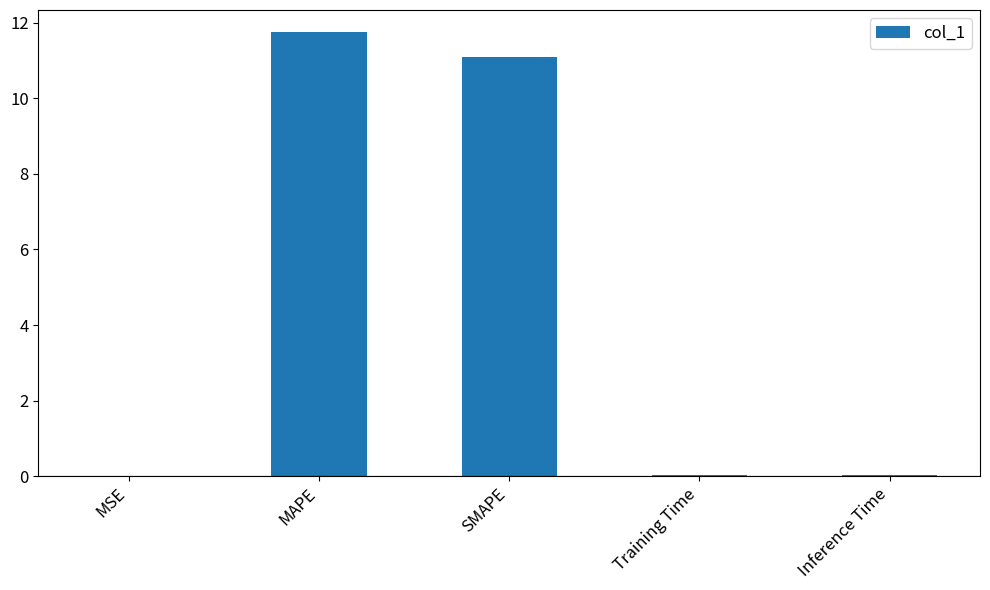

True or false: the data shows 11.1 at SMAPE.

True